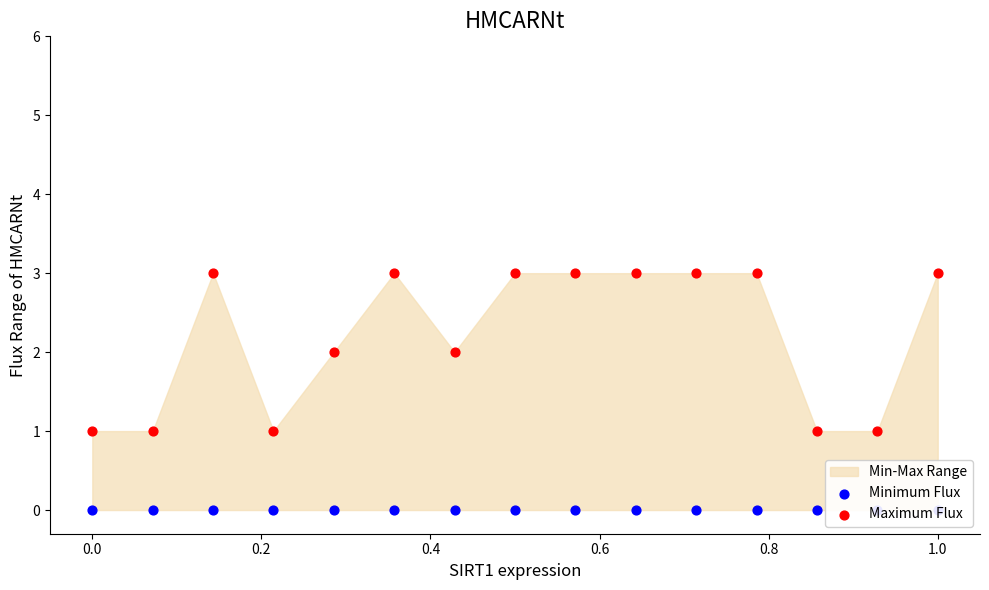

At how many categories does at least one series exceed 2?

8